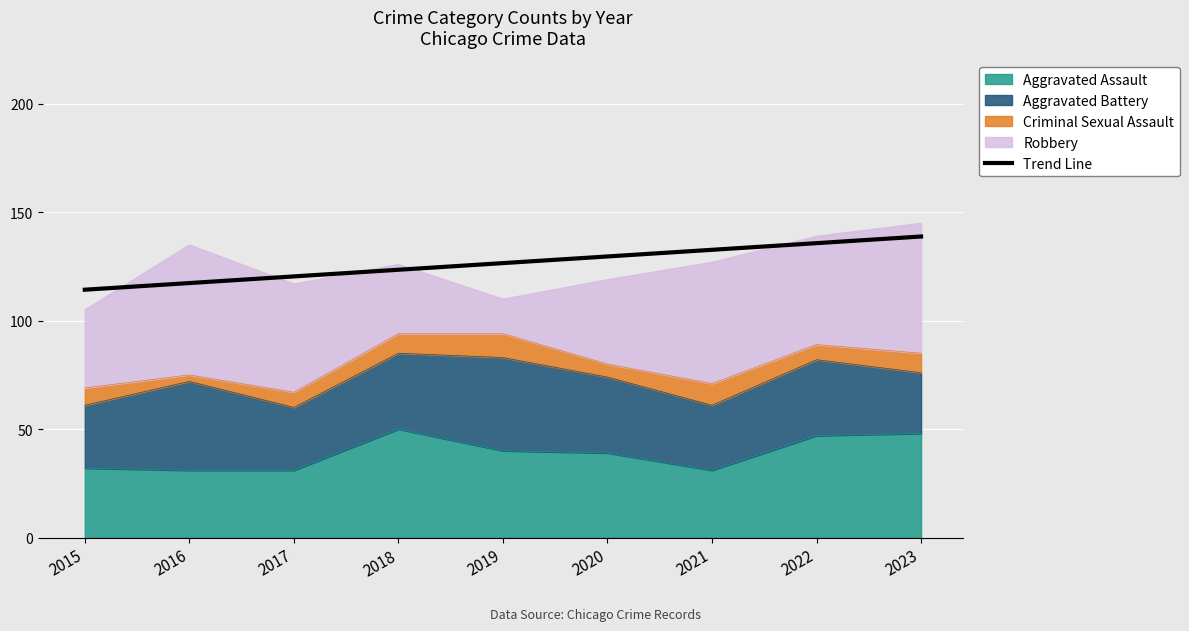

What is the greatest value displayed?

138.8